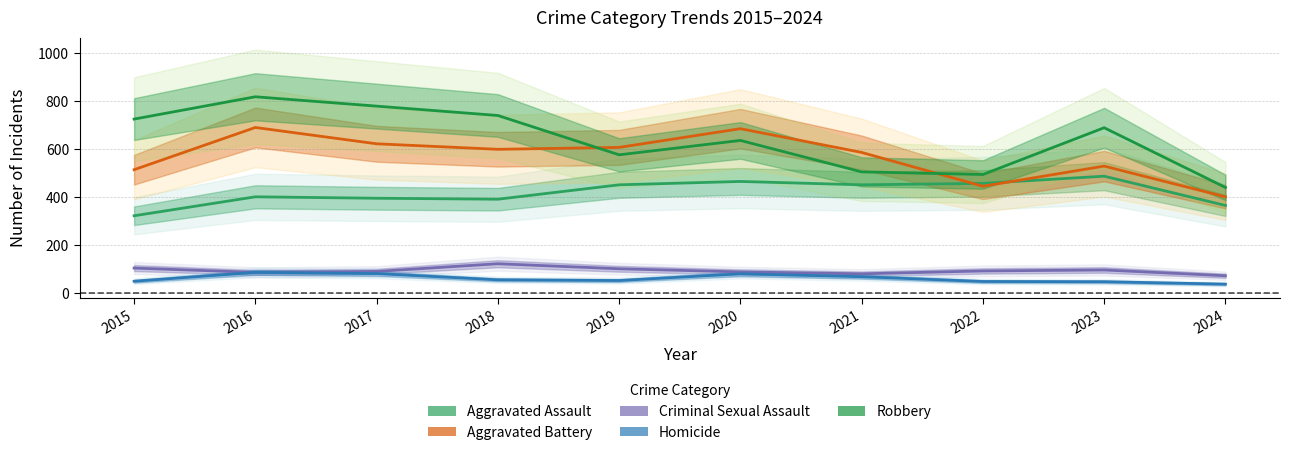

What is the sum of the Aggravated Battery values at 2018 and 2023?

1130